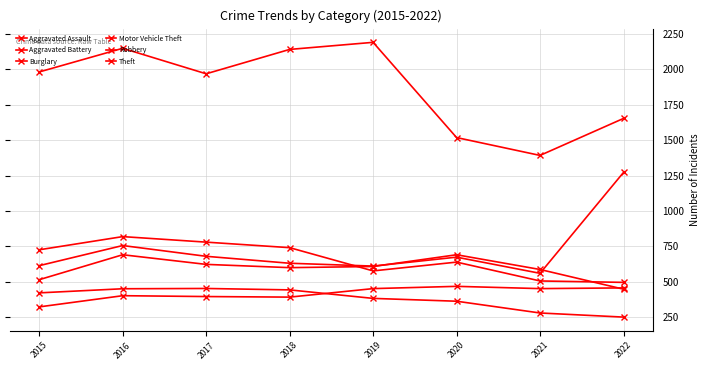

How many data points in Aggravated Assault are less than 452?

4